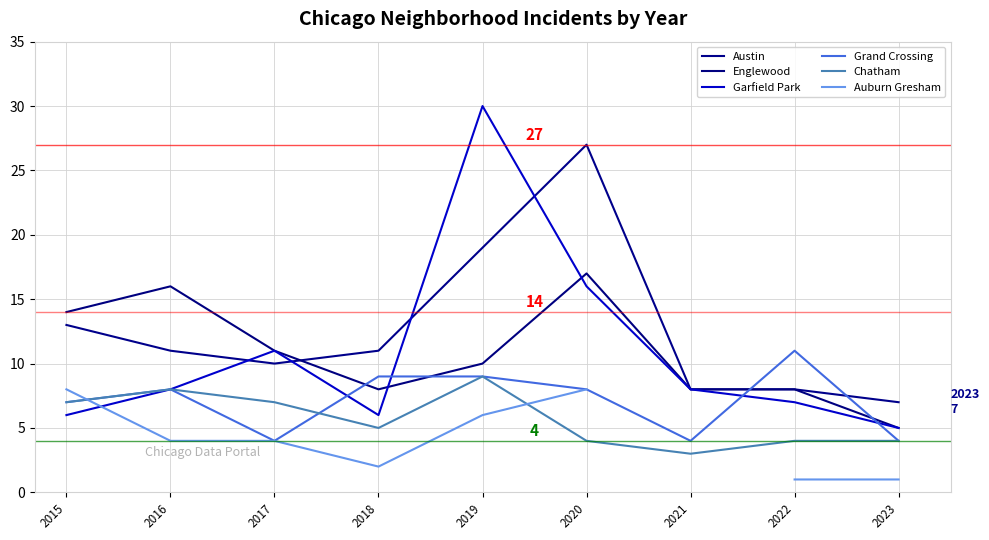

Is it true that Englewood equals 15.6 at 2019?

False